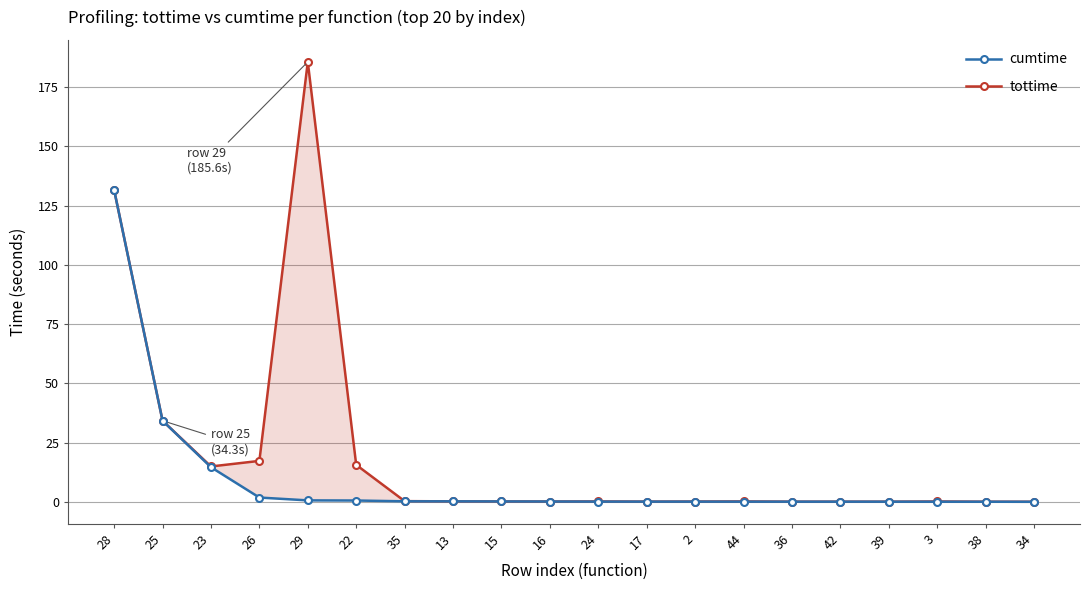

List the series in order of their overall mean, lowest first.

cumtime, tottime